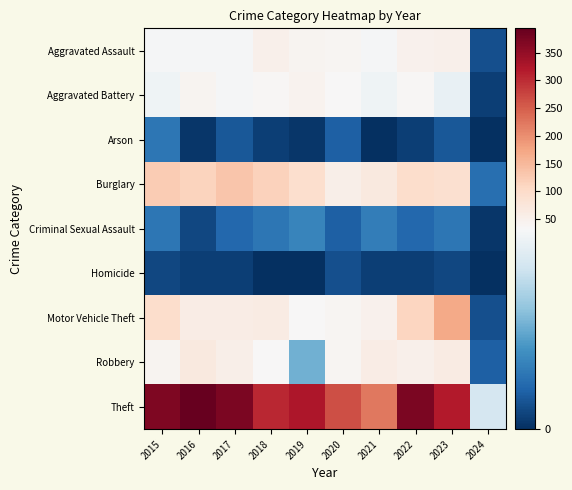

Reading left to right, what are all the values shown in this chart?

Aggravated Assault: 2015=32	2016=32	2017=32	2018=50	2019=43	2020=39	2021=32	2022=48	2023=50	2024=4
Aggravated Battery: 2015=31	2016=41	2017=32	2018=37	2019=44	2020=35	2021=31	2022=36	2023=30	2024=2
Arson: 2015=9	2016=1	2017=5	2018=2	2019=1	2020=6	2021=0	2022=2	2023=5	2024=0
Burglary: 2015=123	2016=113	2017=133	2018=117	2019=92	2020=55	2021=67	2022=95	2023=91	2024=8
Criminal Sexual Assault: 2015=9	2016=3	2017=7	2018=9	2019=11	2020=6	2021=10	2022=7	2023=9	2024=1
Homicide: 2015=3	2016=2	2017=2	2018=0	2019=0	2020=4	2021=2	2022=2	2023=3	2024=0
Motor Vehicle Theft: 2015=96	2016=59	2017=59	2018=63	2019=35	2020=40	2021=49	2022=110	2023=170	2024=4
Robbery: 2015=41	2016=69	2017=55	2018=33	2019=17	2020=40	2021=59	2022=50	2023=61	2024=6
Theft: 2015=369	2016=394	2017=372	2018=305	2019=325	2020=266	2021=224	2022=372	2023=318	2024=27